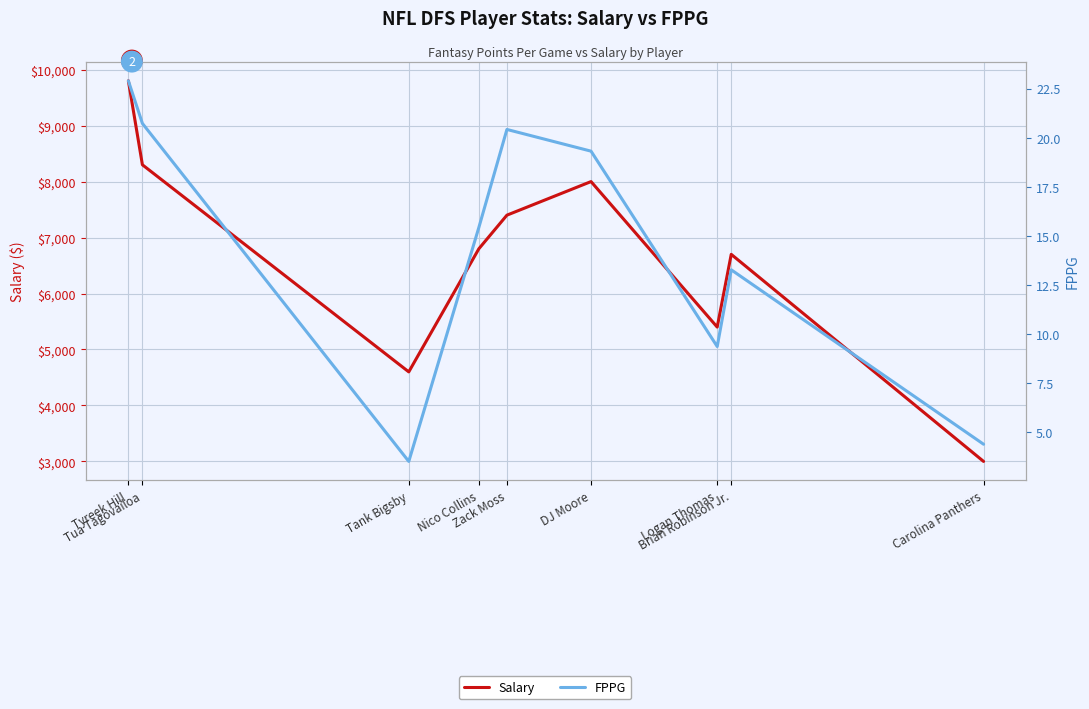

What is the label of the 1st point from the right?

Carolina Panthers